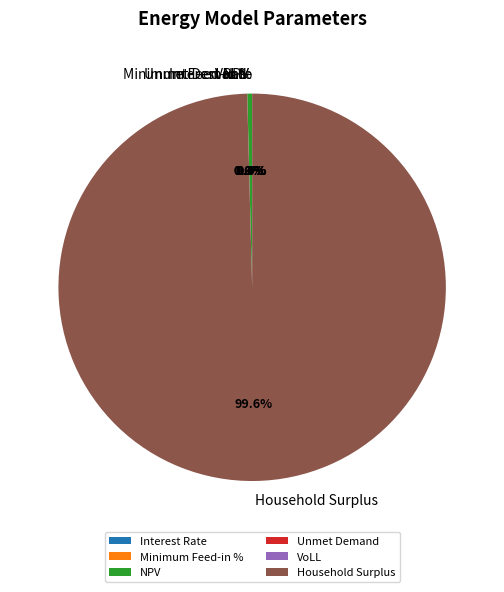

Which slice is the smallest?

Interest Rate